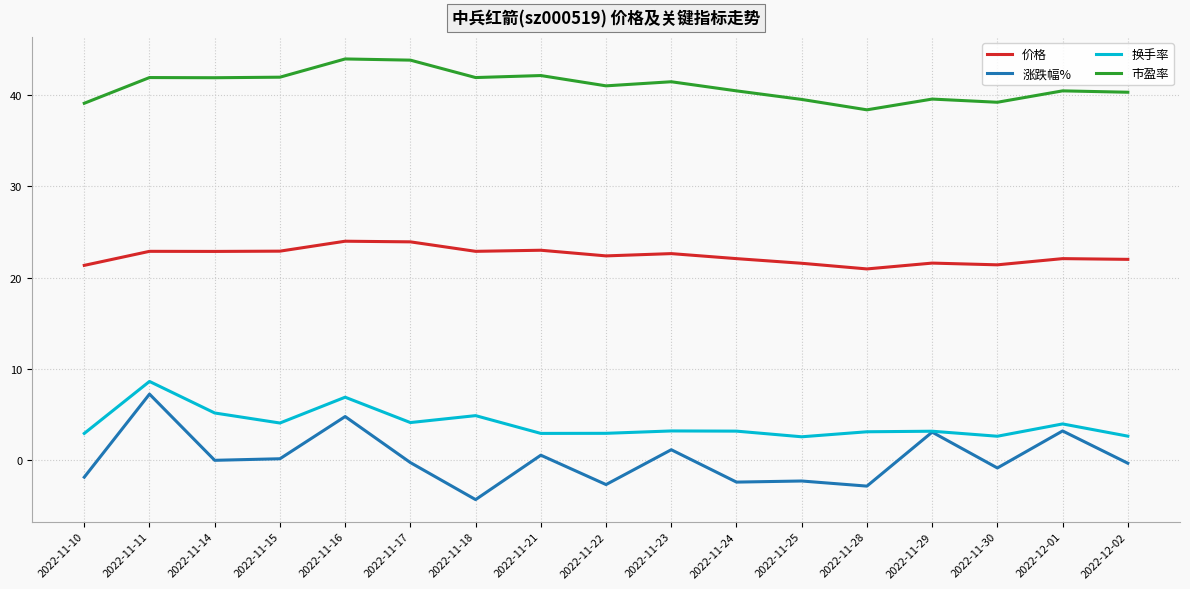

The value of 涨跌幅% at 2022-11-29 is 3.0. True or false?

True